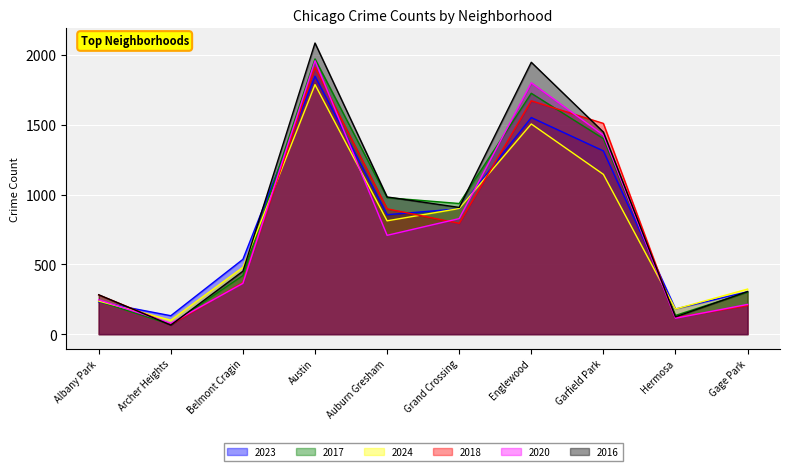

The value of 2024 at Archer Heights is 145. True or false?

False